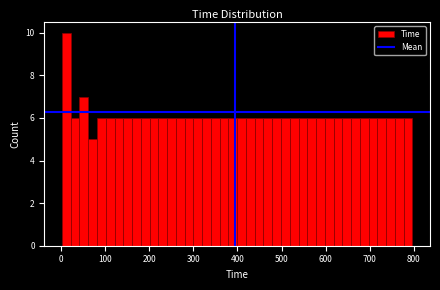

Around what value on the x-axis is the tallest bar? Give the approximate position of its centre, as read against the axis.

10